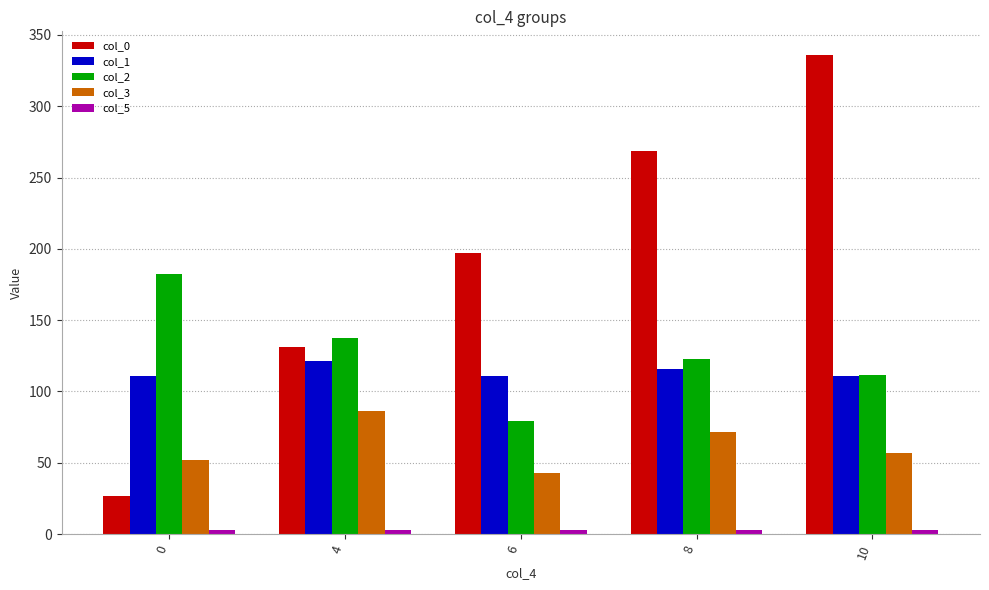

What is the average value of the col_3 series?

62.0